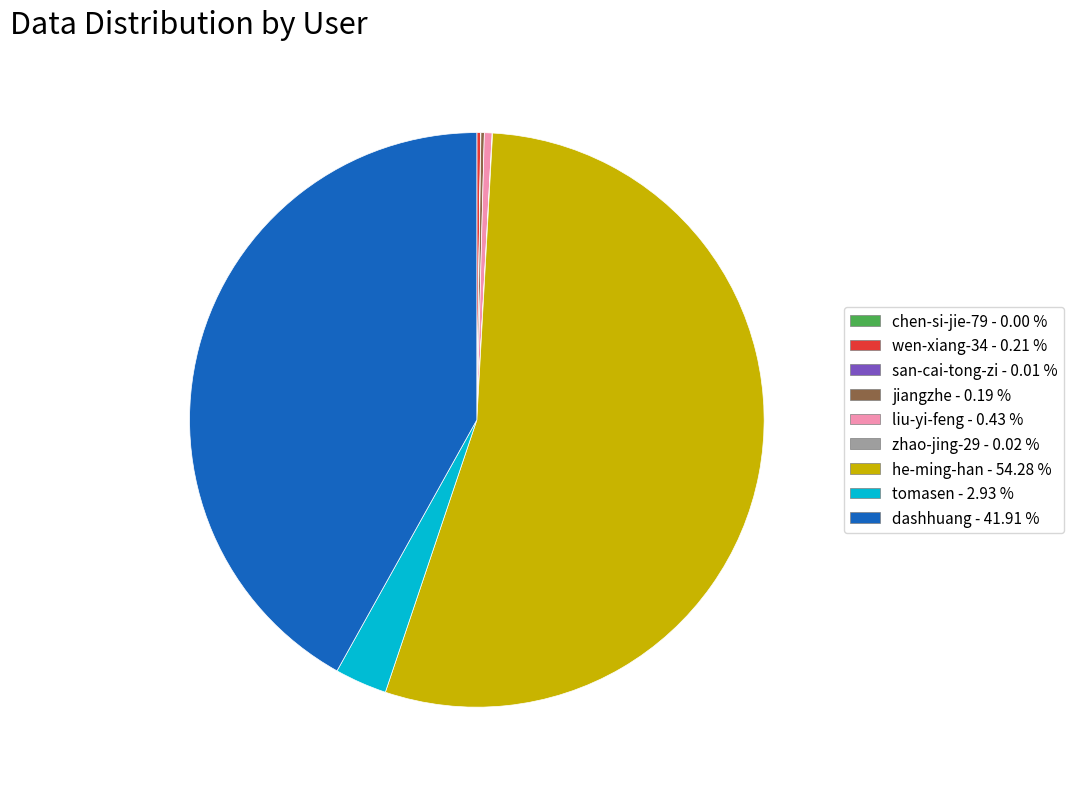

Does dashhuang - 41.91 % represent more than half of the total?

No